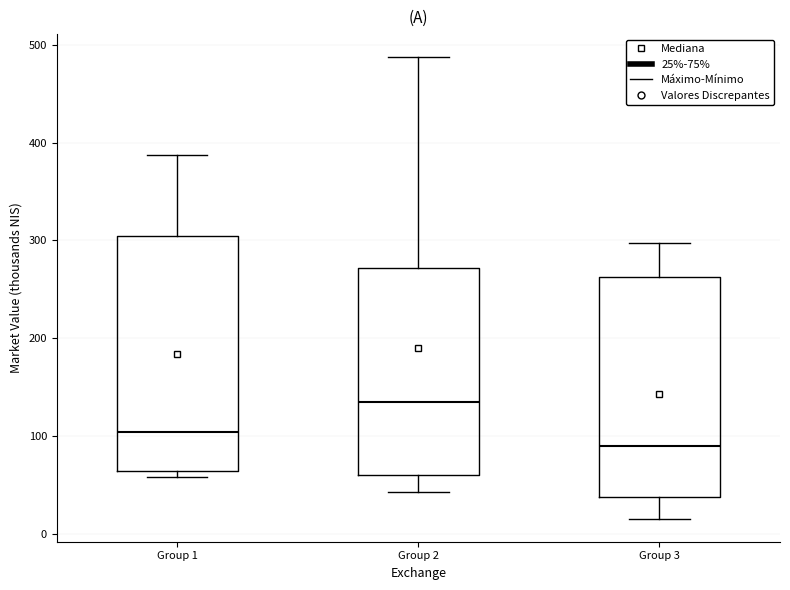

Where does the upper whisker of the box for Group 3 end on the y-axis? The values are not printed on the chart, so give them approximately, as read against the axis.

300